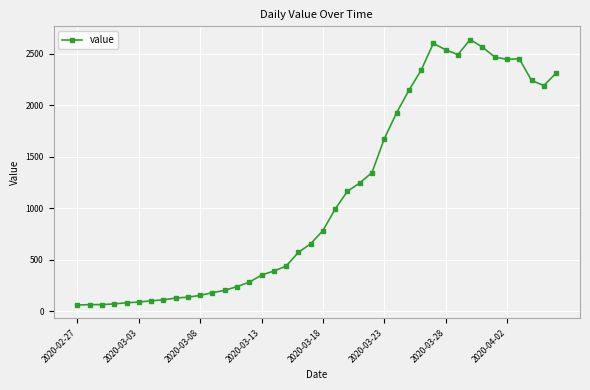

What is the value of the 12th point from the left?

181